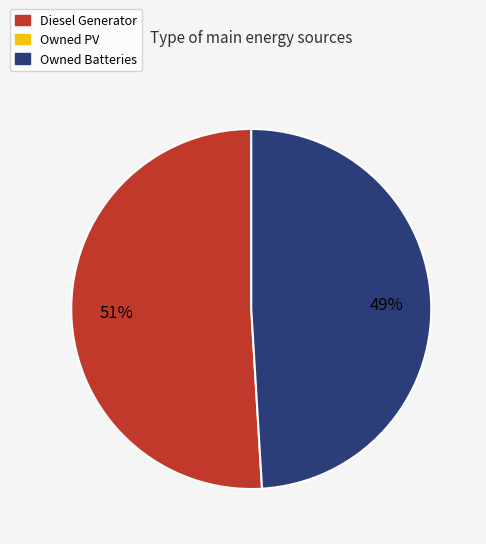

Is there any slice that represents more than half of the pie?

Yes